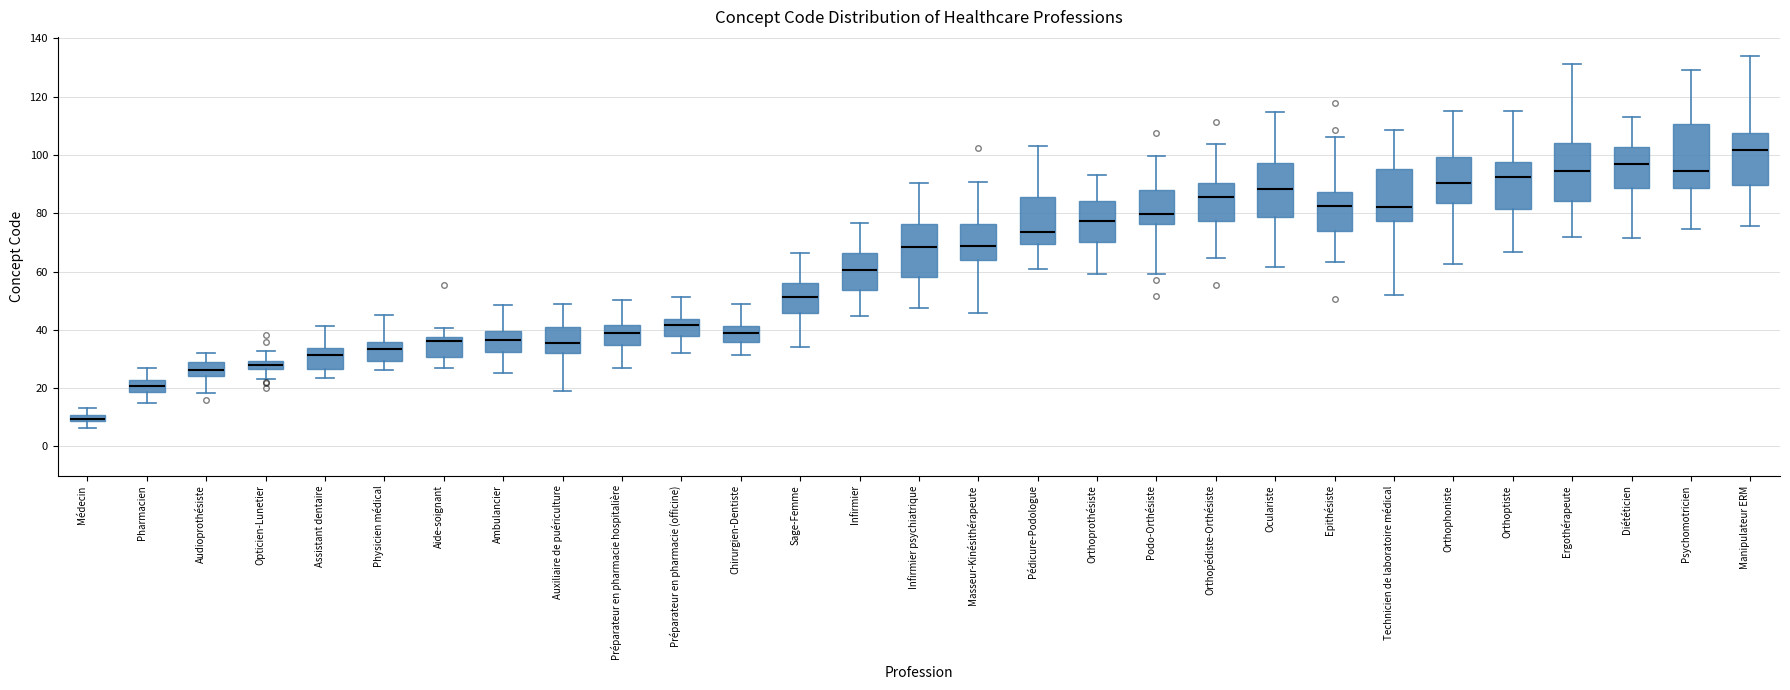

Where does the lower whisker of the box for Orthoptiste end on the y-axis? The values are not printed on the chart, so give them approximately, as read against the axis.

66